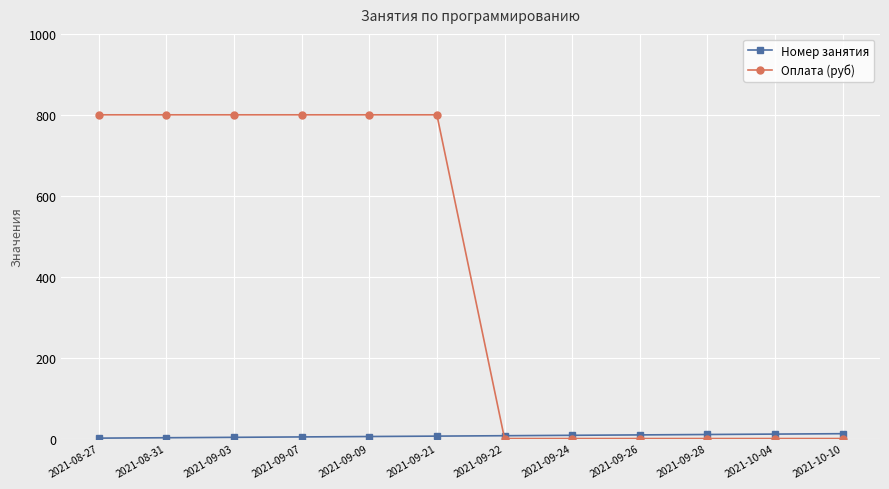

What is the maximum value shown in the chart?

800